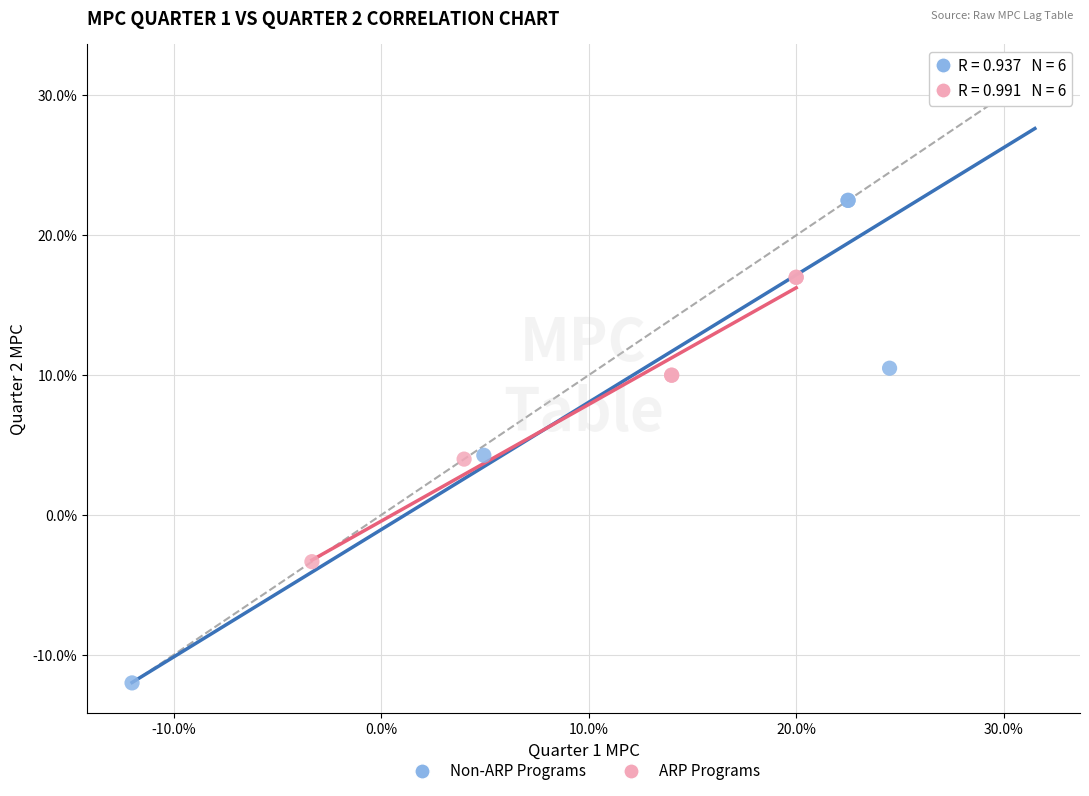

Which series contains the highest Y value?

Non-ARP Programs